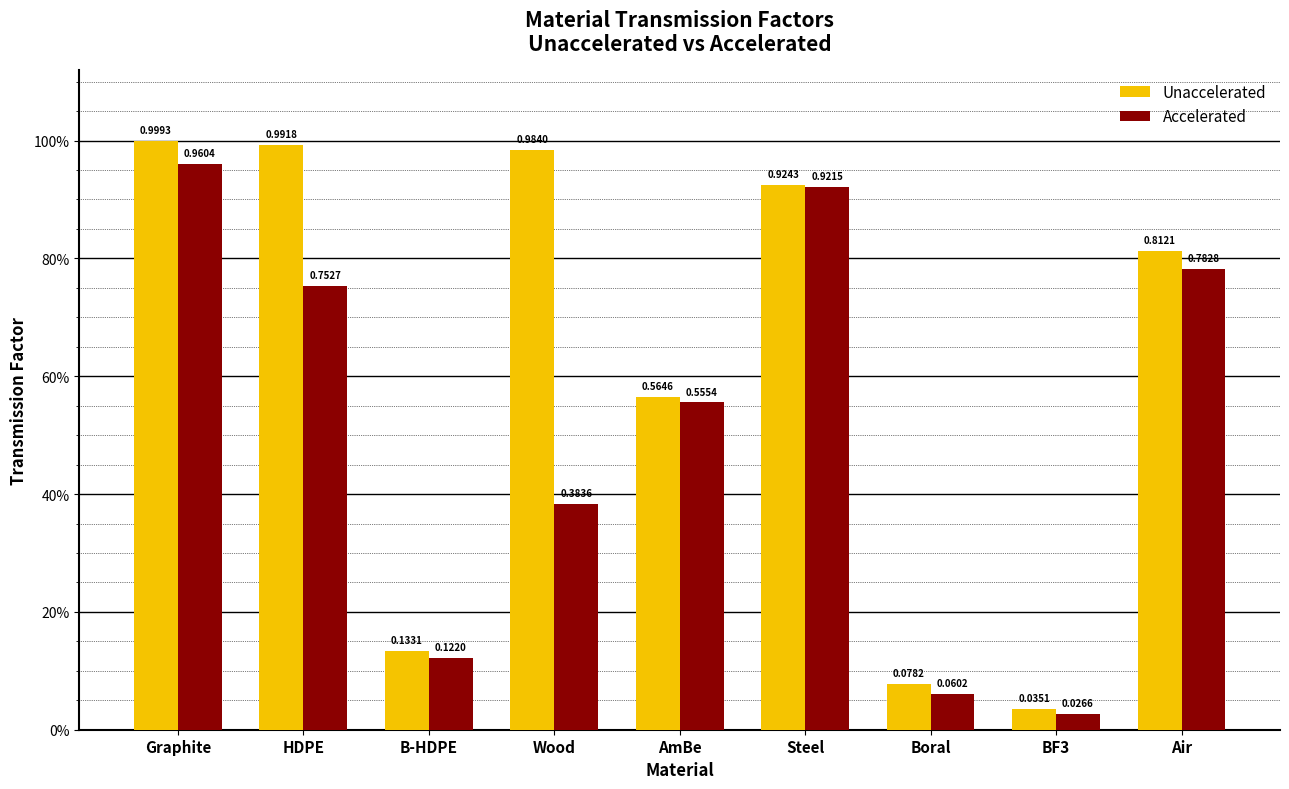

At which label is Accelerated closest to 0?

BF3